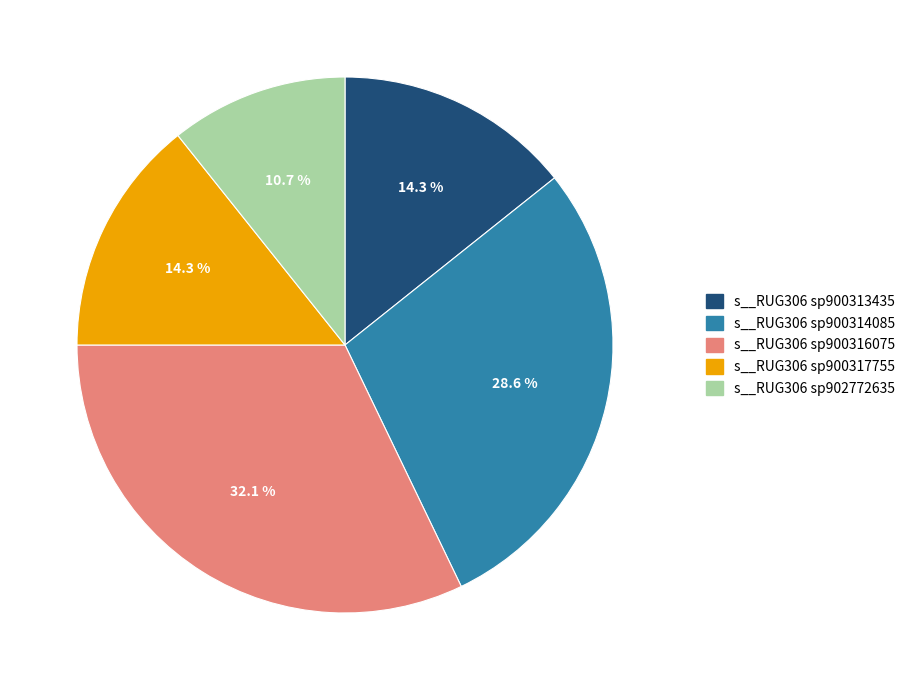

To the nearest percent, what is the average slice percentage?

20%